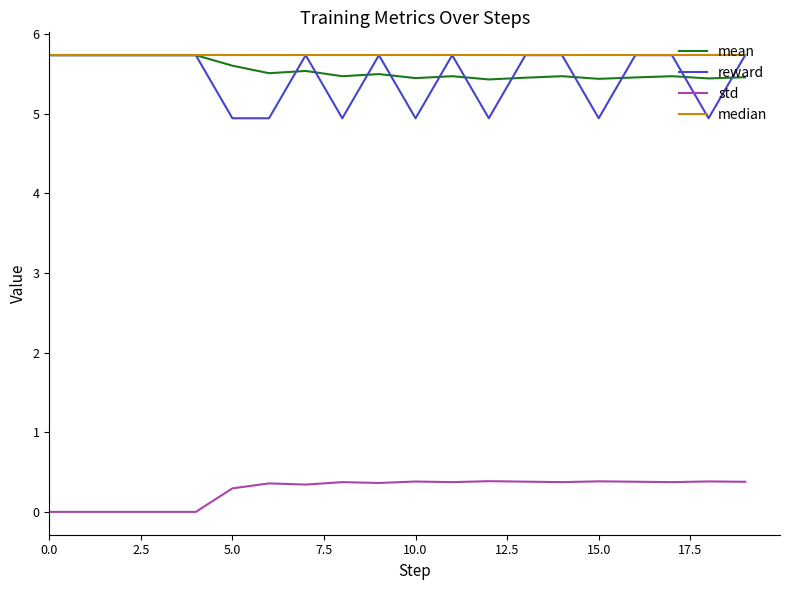

True or false: reward and std intersect in this chart.

False